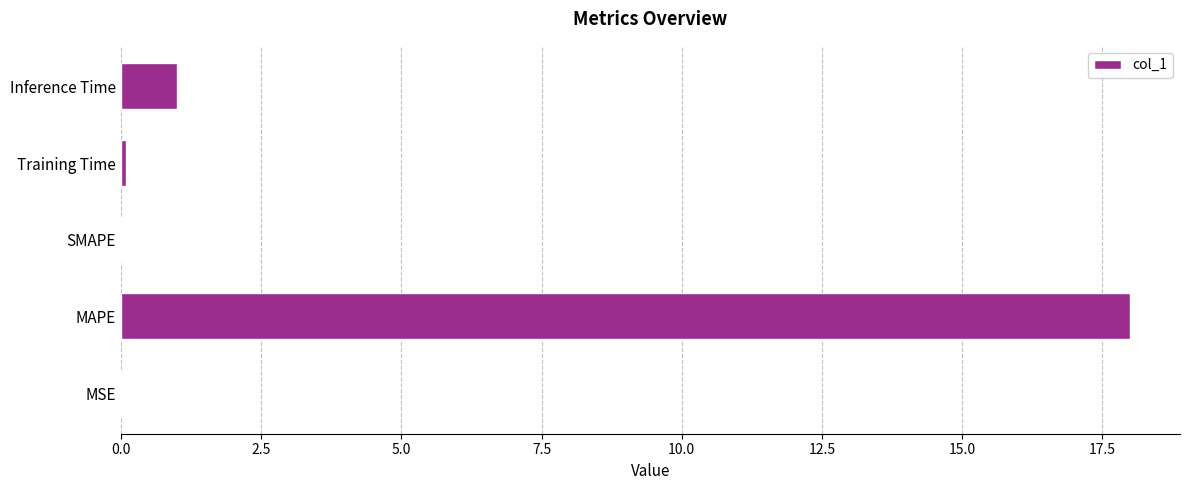

Are the bars horizontal?

Yes